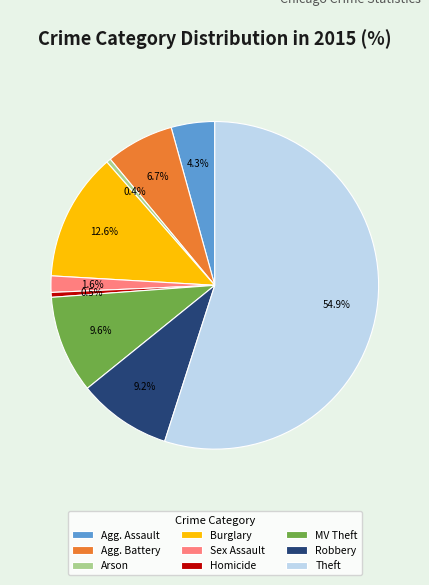

How many slices are in this pie chart?

9